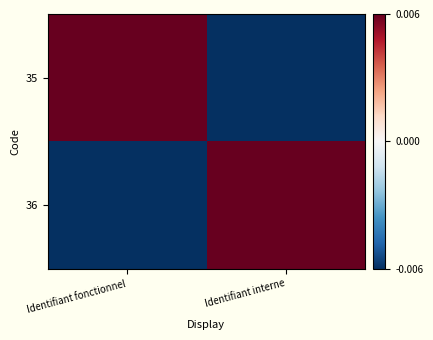

At Identifiant interne, list the series in order from smallest to largest.

35, 36